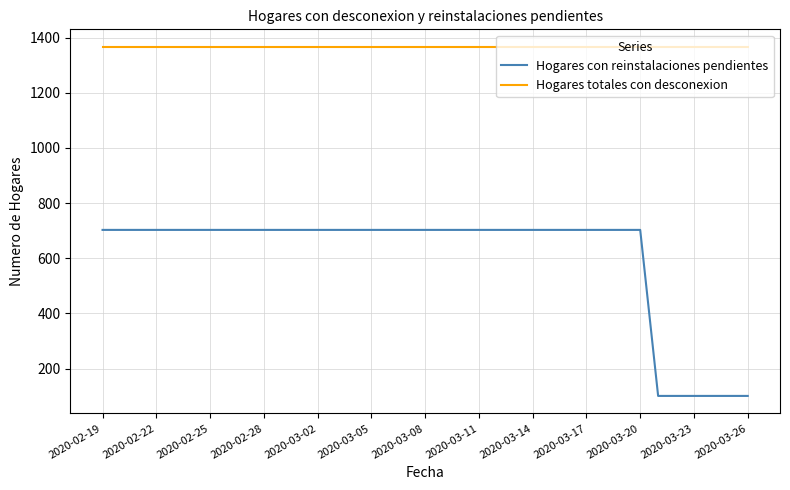

At how many categories does at least one series exceed 1277?

37